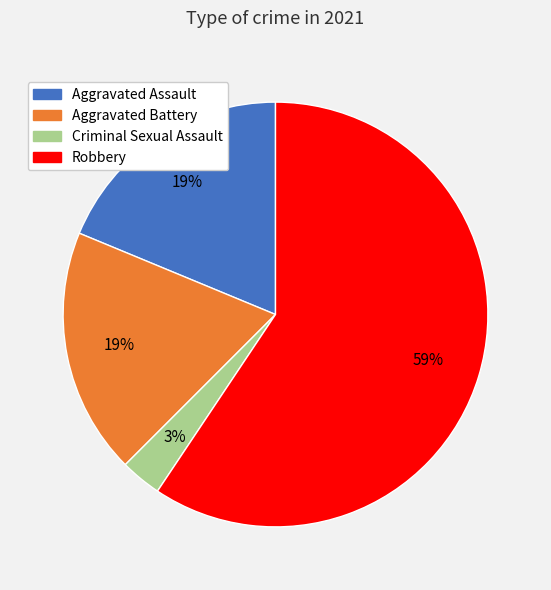

True or false: Aggravated Assault accounts for 10% of the total.

False